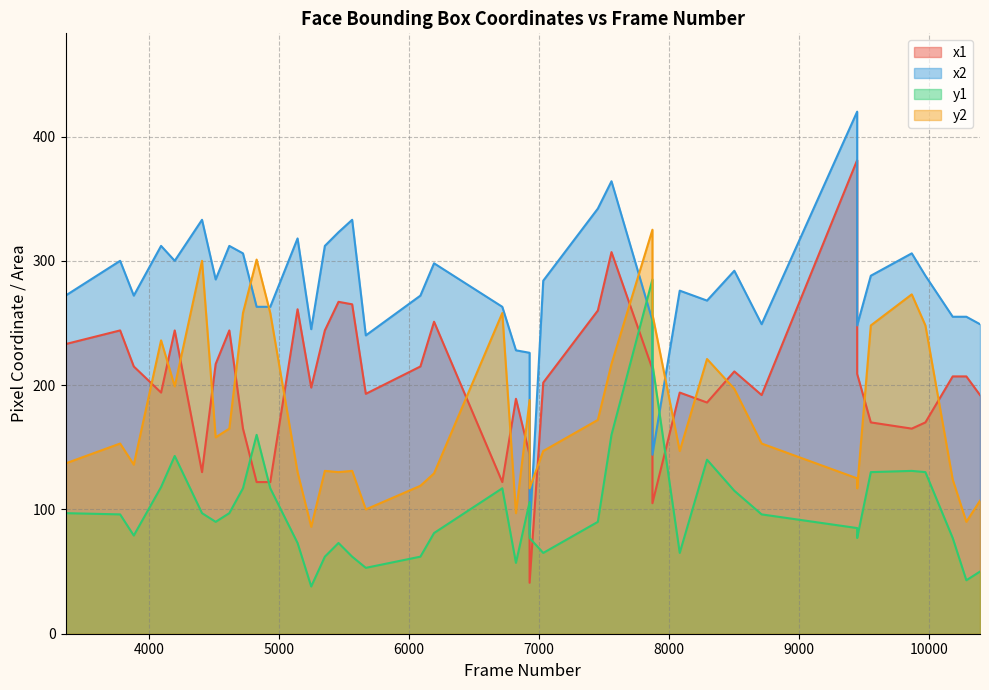

How many values in the x1 series are below 207?

20